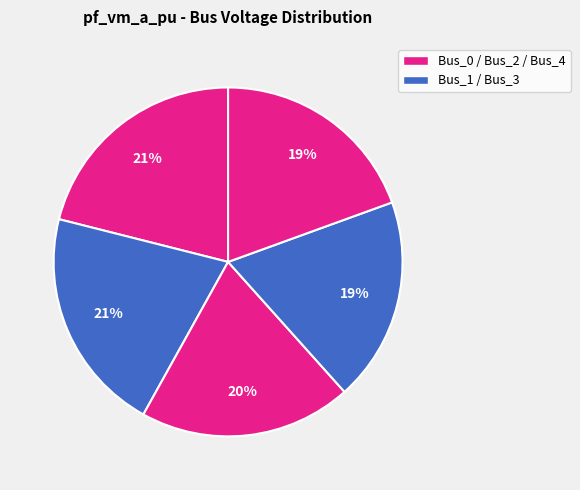

How many slices are in this pie chart?

5